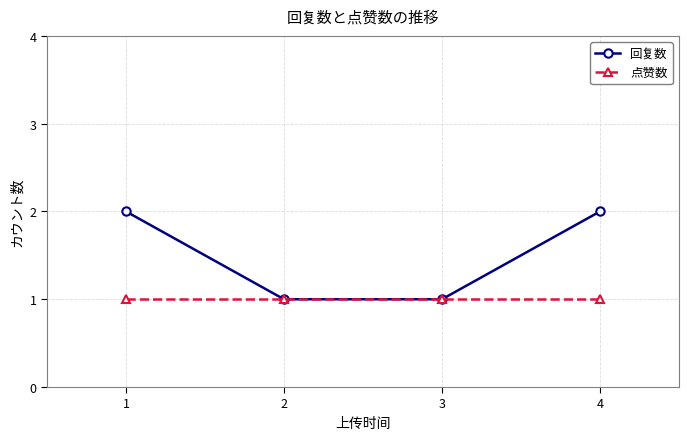

At 1, list the series in order from smallest to largest.

点赞数, 回复数